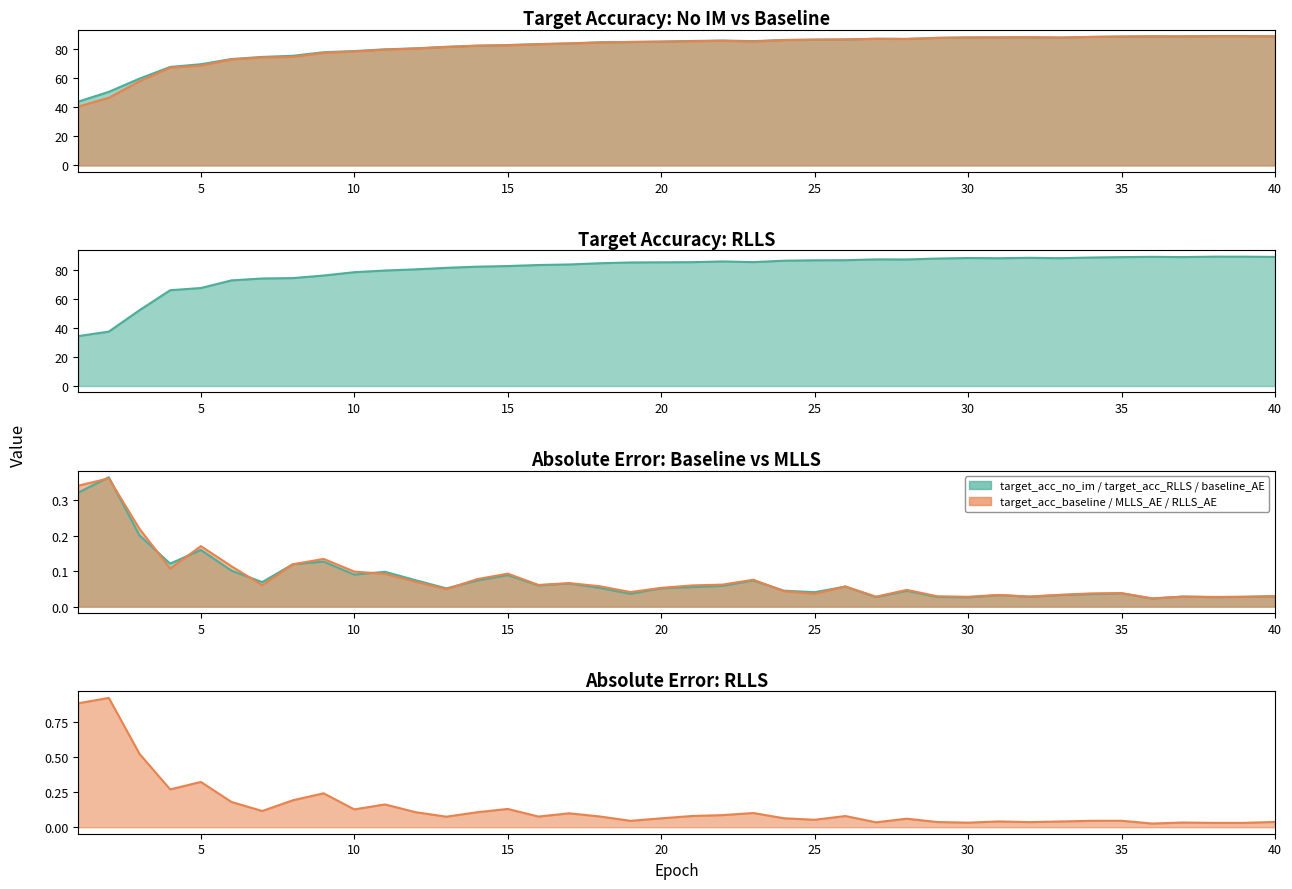

At how many categories does at least one series exceed 5?

40